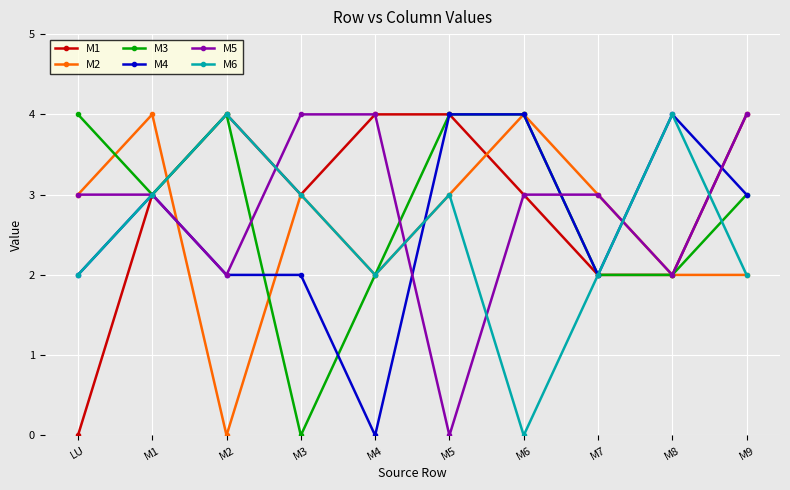

Is it true that M3 equals 0 at M3?

True